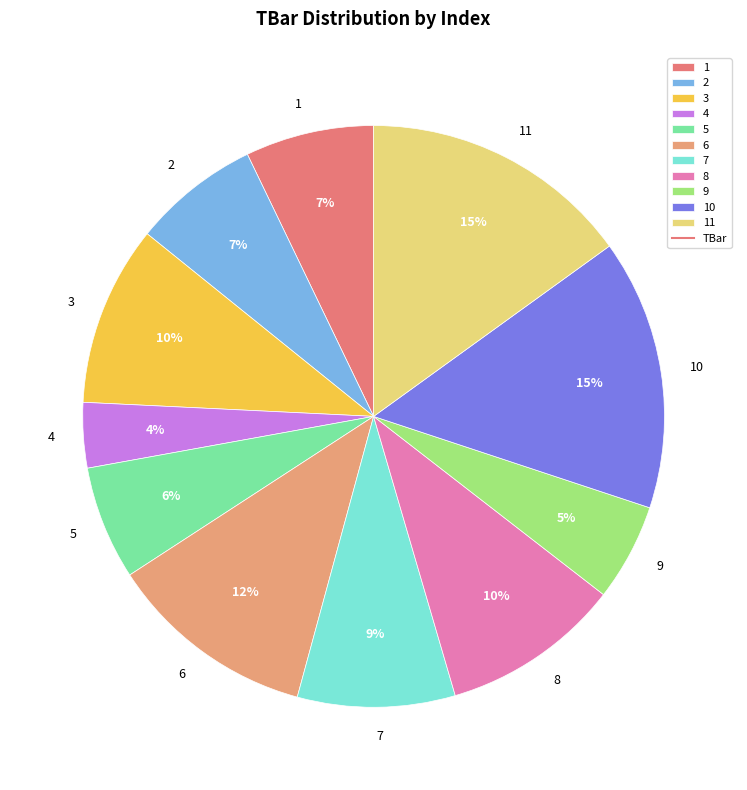

Combined, do 3 and 2 account for over 50%?

No